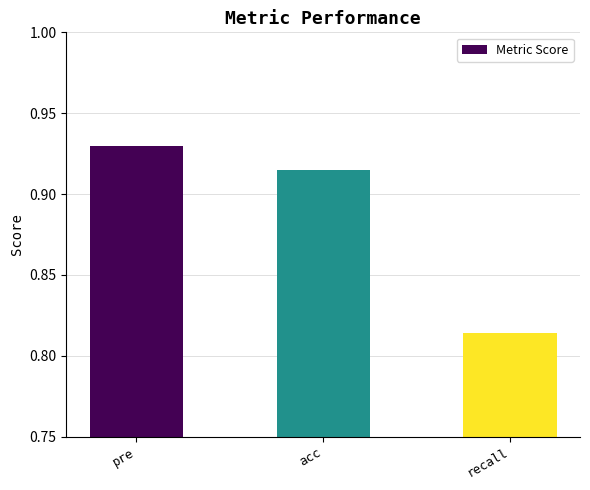

How many bars are there in total?

3